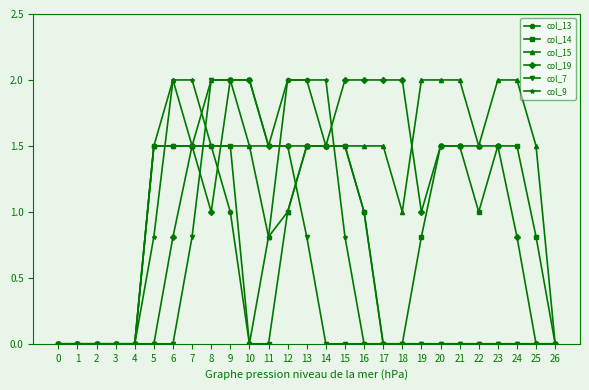

Is it true that col_13 equals 2.2 at 14?

False